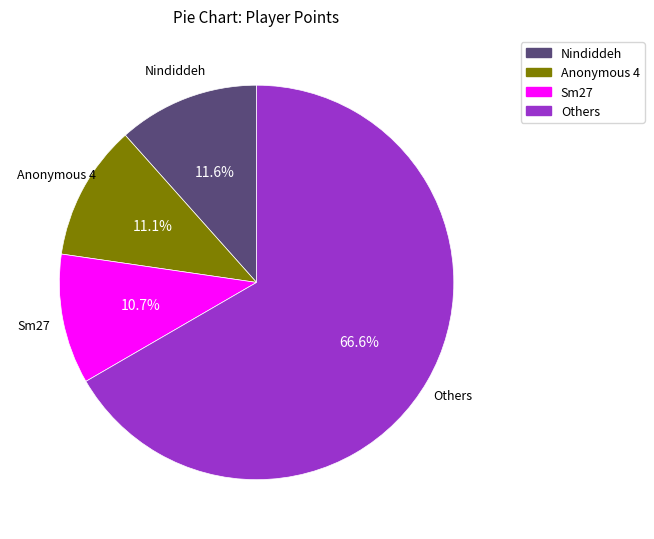

Does Nindiddeh account for over 50% of the chart?

No